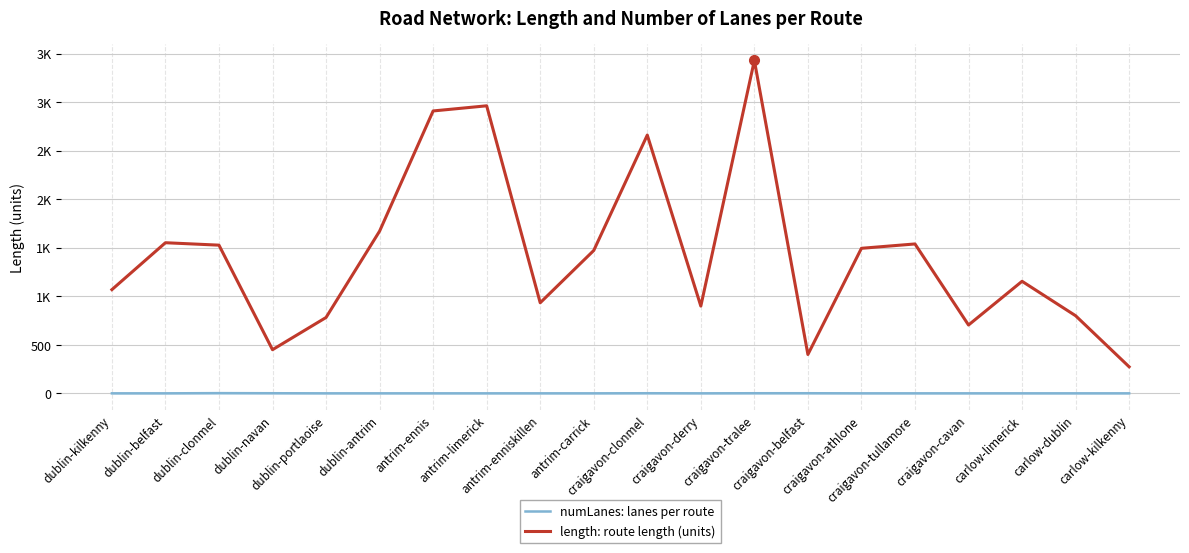

List the series in order of their overall mean, lowest first.

numLanes: lanes per route, length: route length (units)